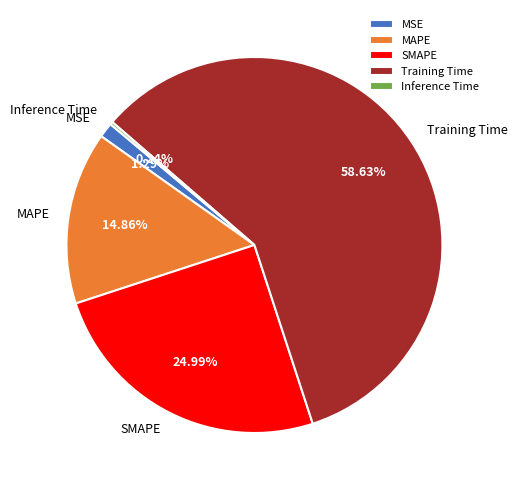

Does any single category account for the majority?

Yes